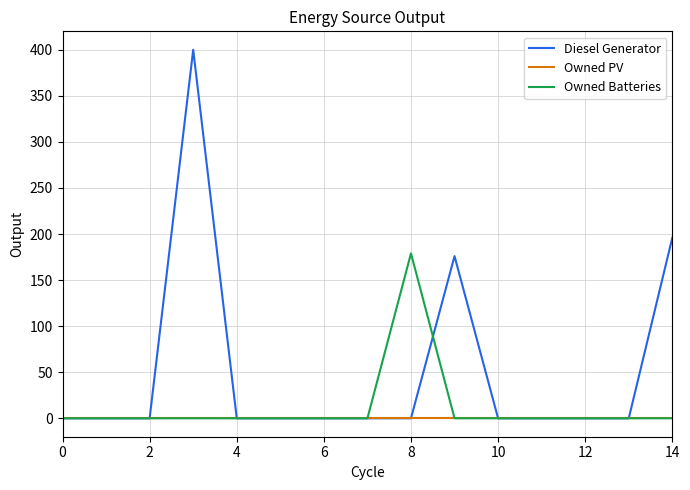

Rank the series by their maximum value, from lowest to highest.

Owned PV, Owned Batteries, Diesel Generator